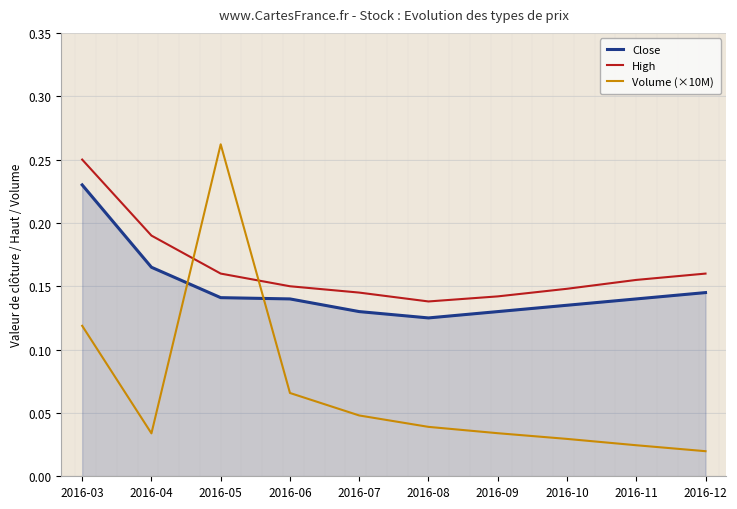

How many lines are shown in the chart?

3